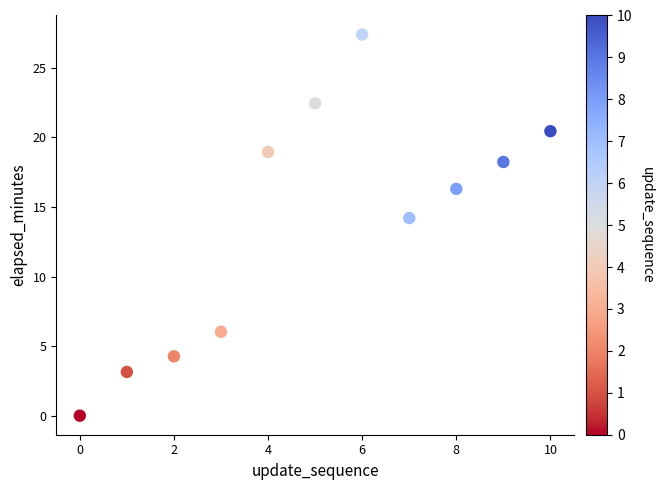

What Y value in the scatter plot is closest to 13?

14.2